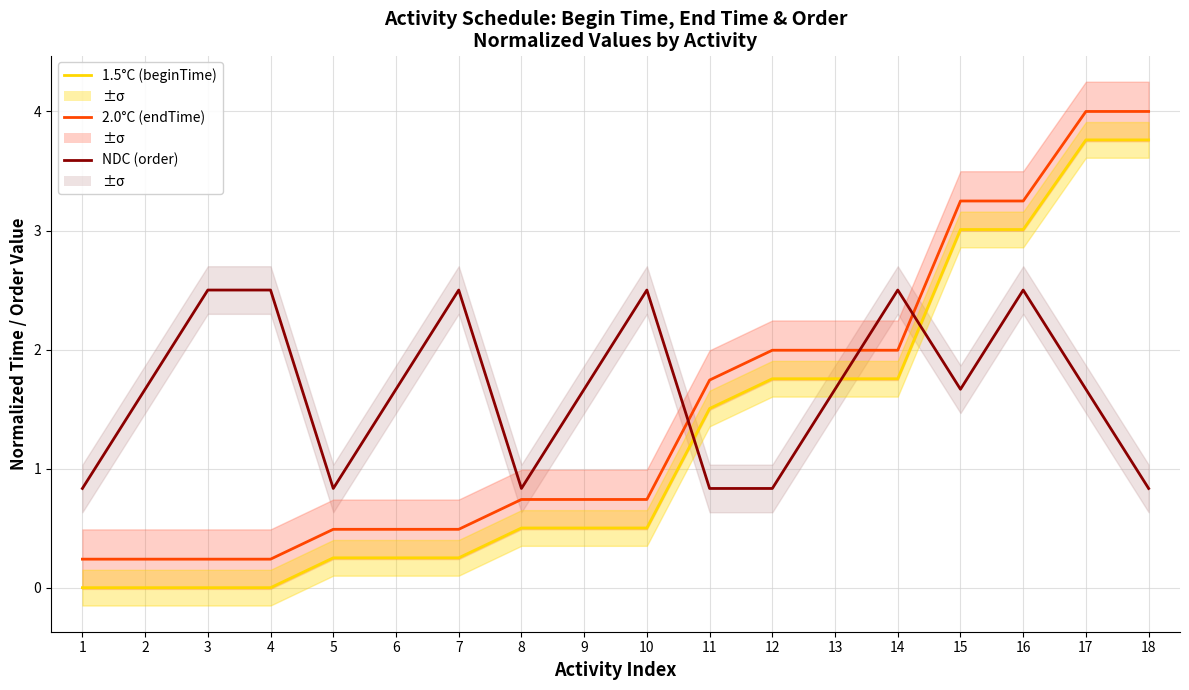

True or false: 1.5°C has a value of 0.5 at 9.

True